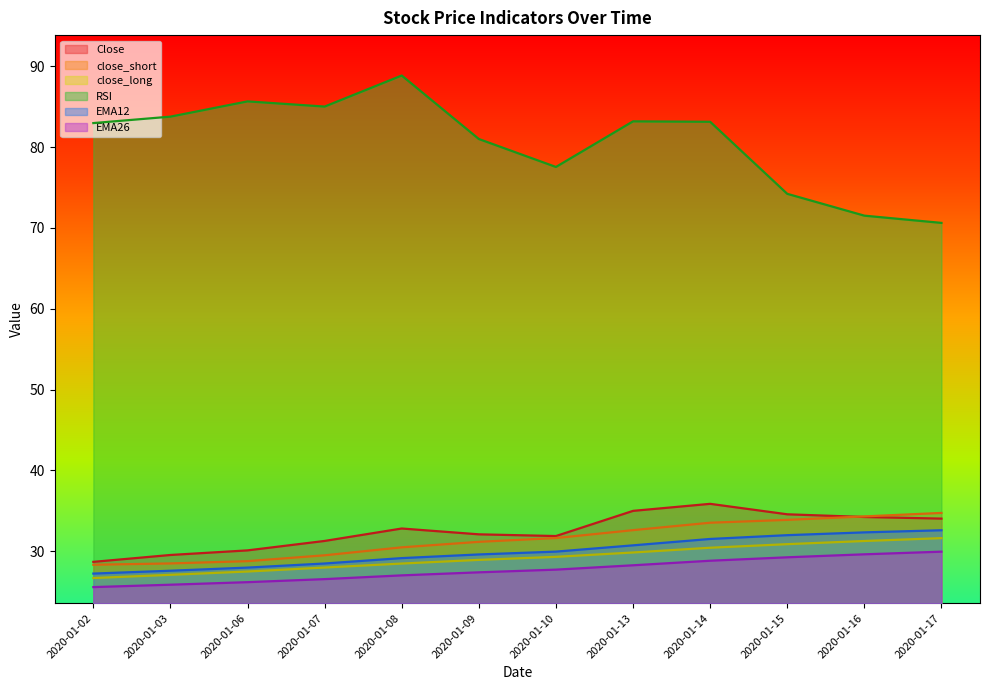

How many values in the close_short series are below 31?

5